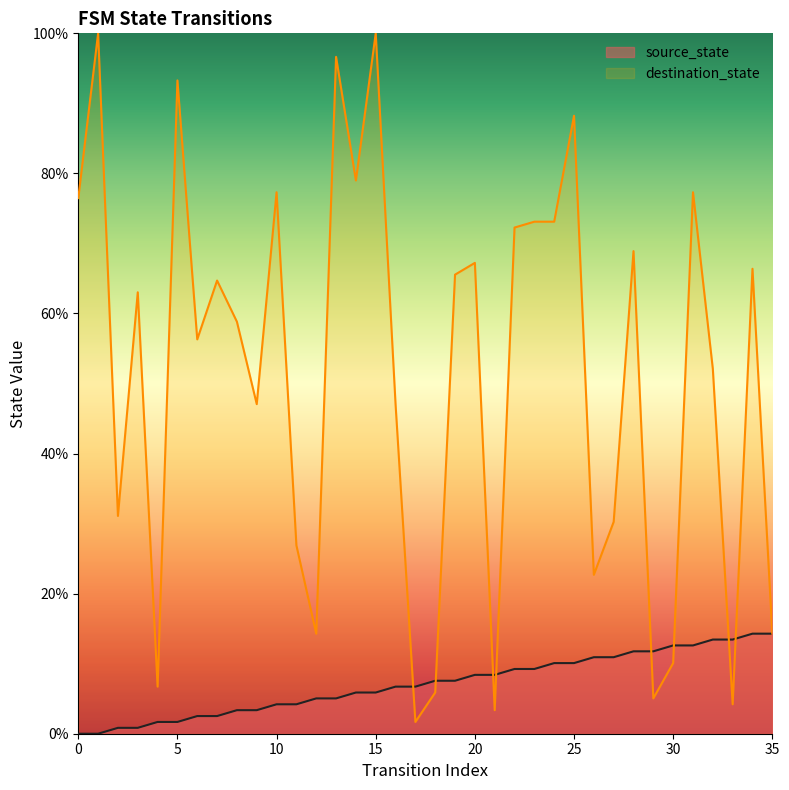

The value of source_state at 19 is 7.6. True or false?

True